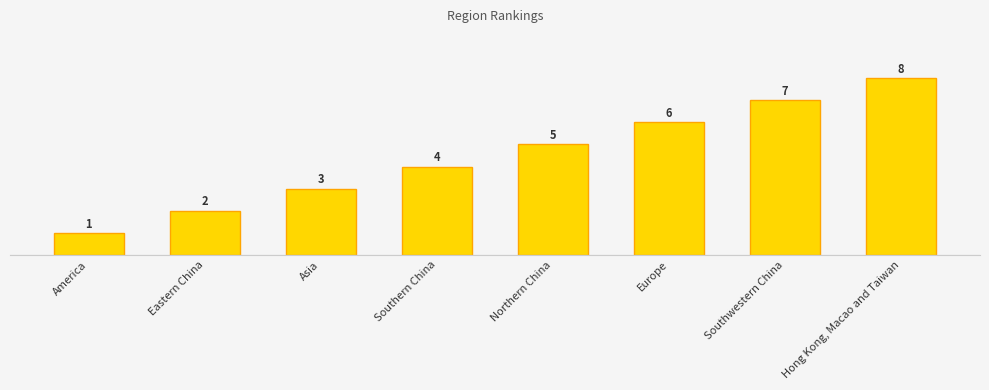

What is the ratio of the value at Southern China to the value at America?

4.0